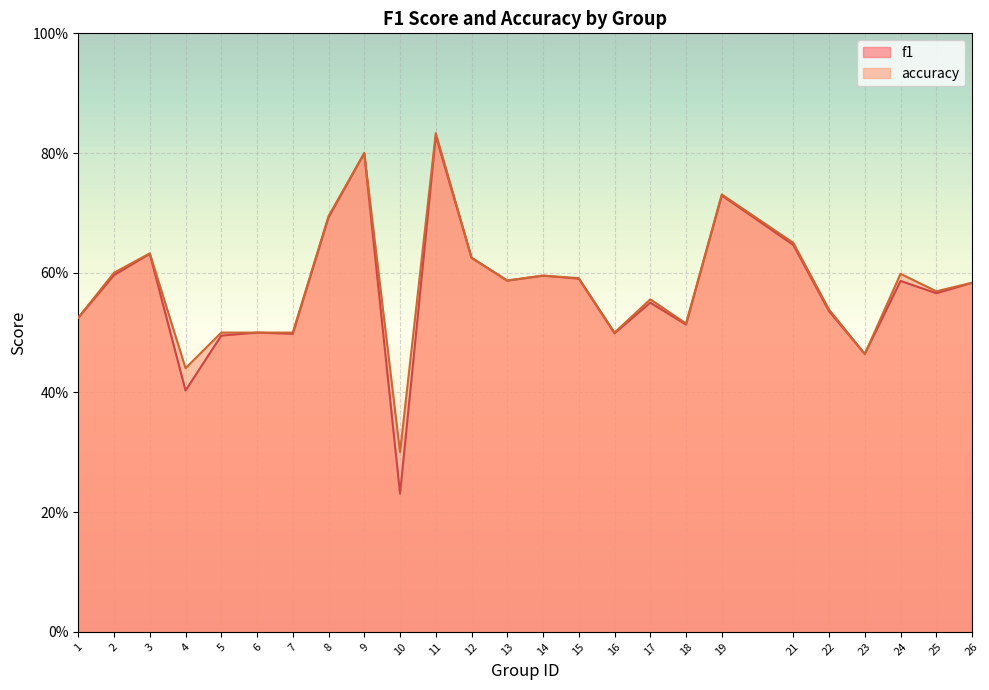

Is the value of f1 at 22 greater than the value of accuracy at 18?

Yes